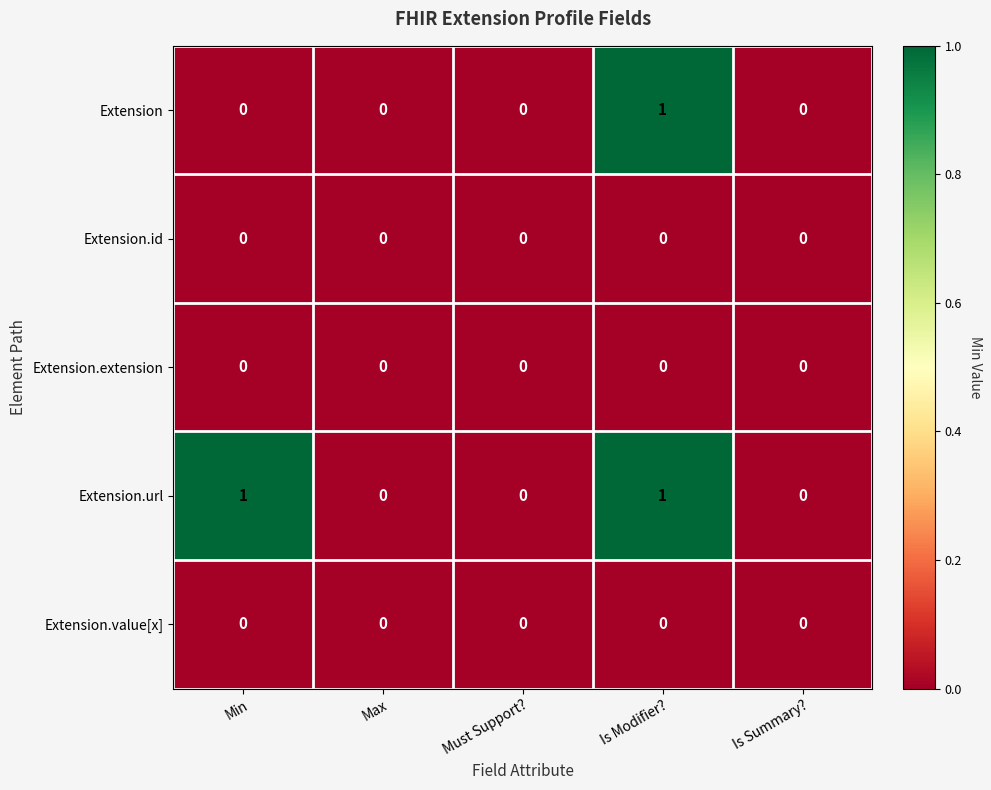

Is the value of Extension.id at Is Summary? greater than the value of Extension at Is Modifier??

No